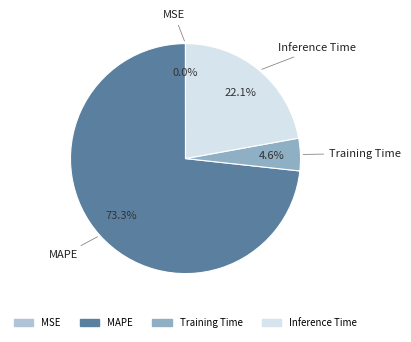

Which category accounts for the majority?

MAPE